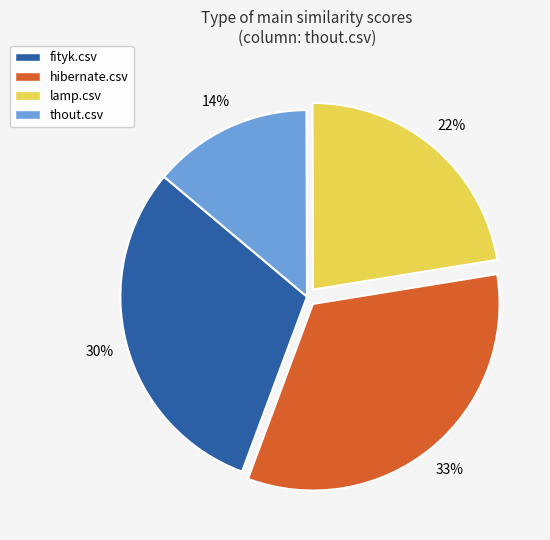

Combined, do fityk.csv and hibernate.csv account for over 50%?

Yes